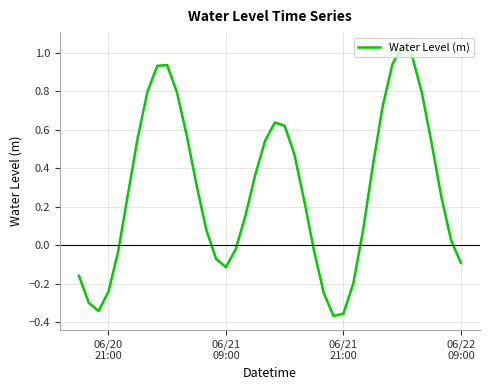

What is the difference between the maximum and minimum values?

1.4